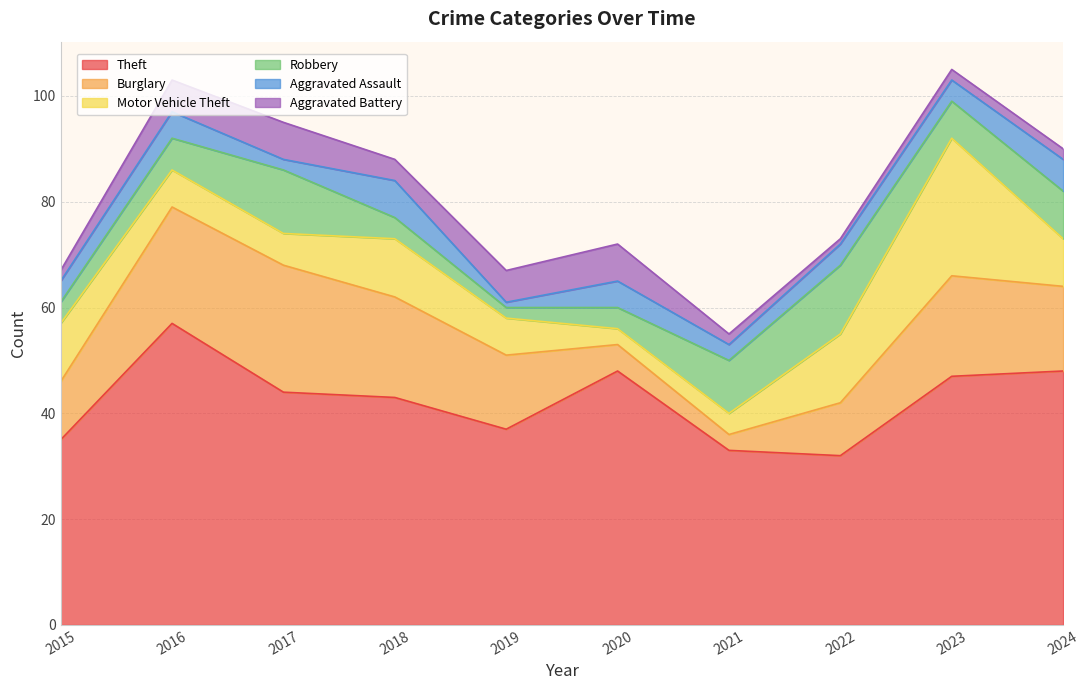

How many distinct data groups are displayed?

6